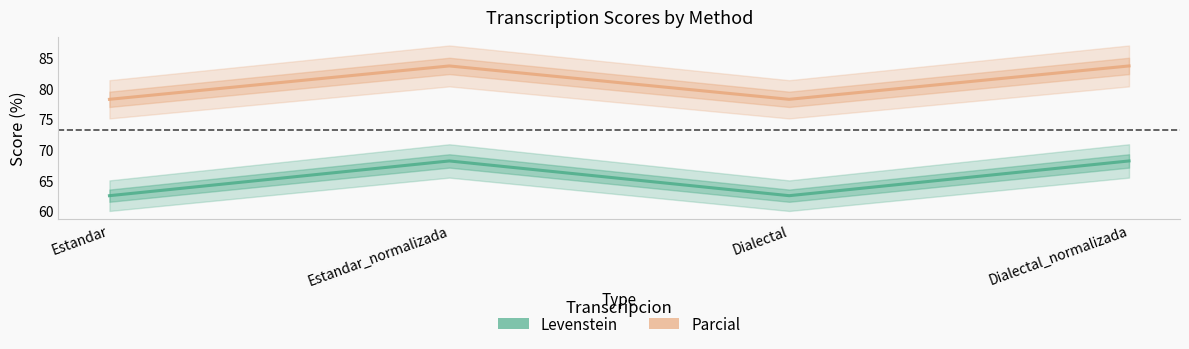

What is the sum of all Levenstein values?

261.4